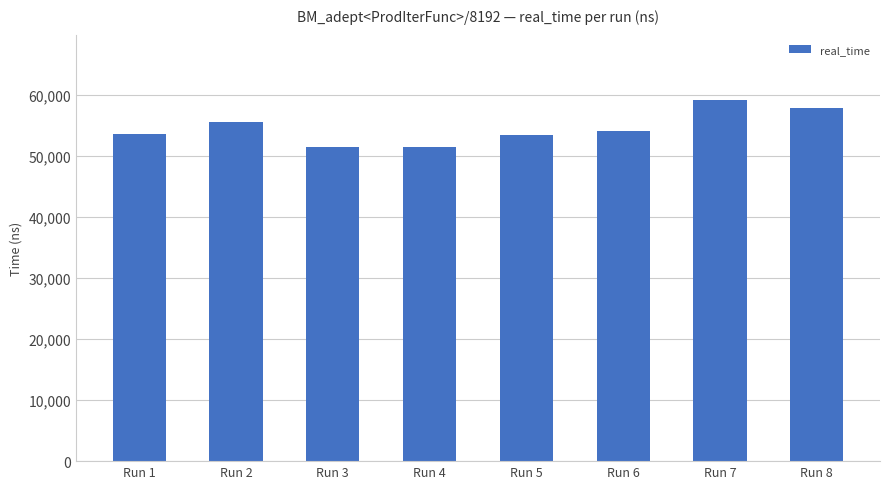

What is the difference between the second highest and minimum values?

6406.5